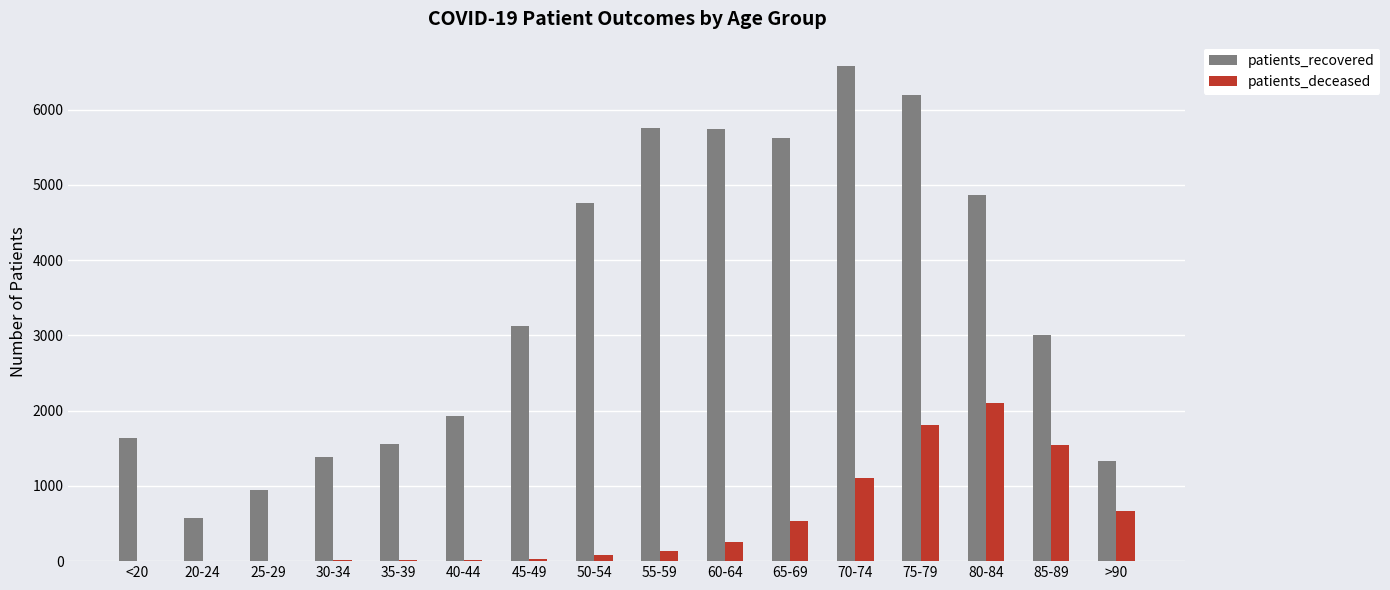

Between 85-89 and >90, which series saw the biggest shift?

patients_recovered